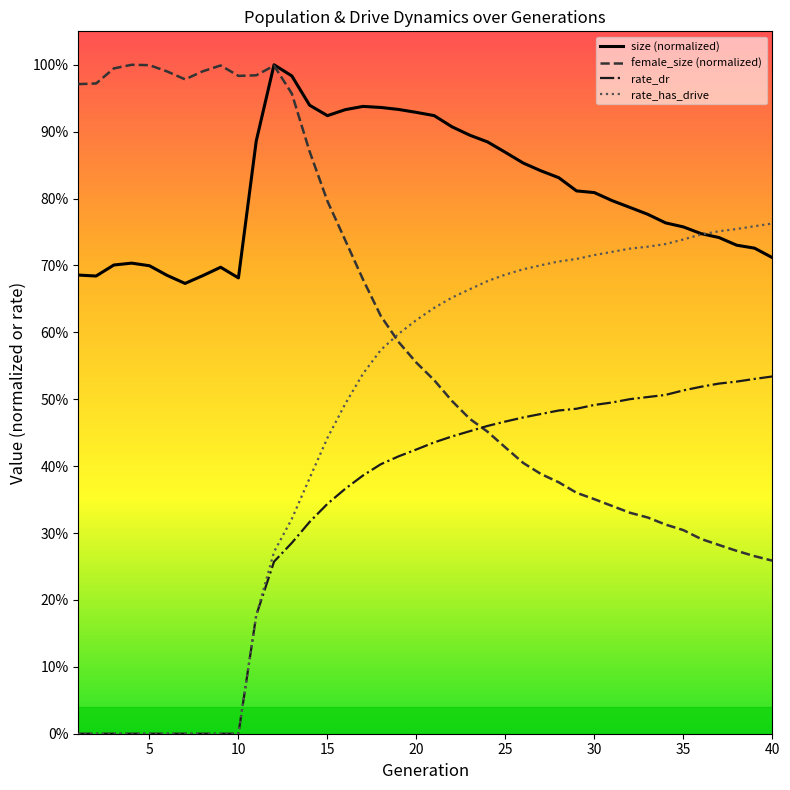

Is this an area chart (filled region under the line)?

No